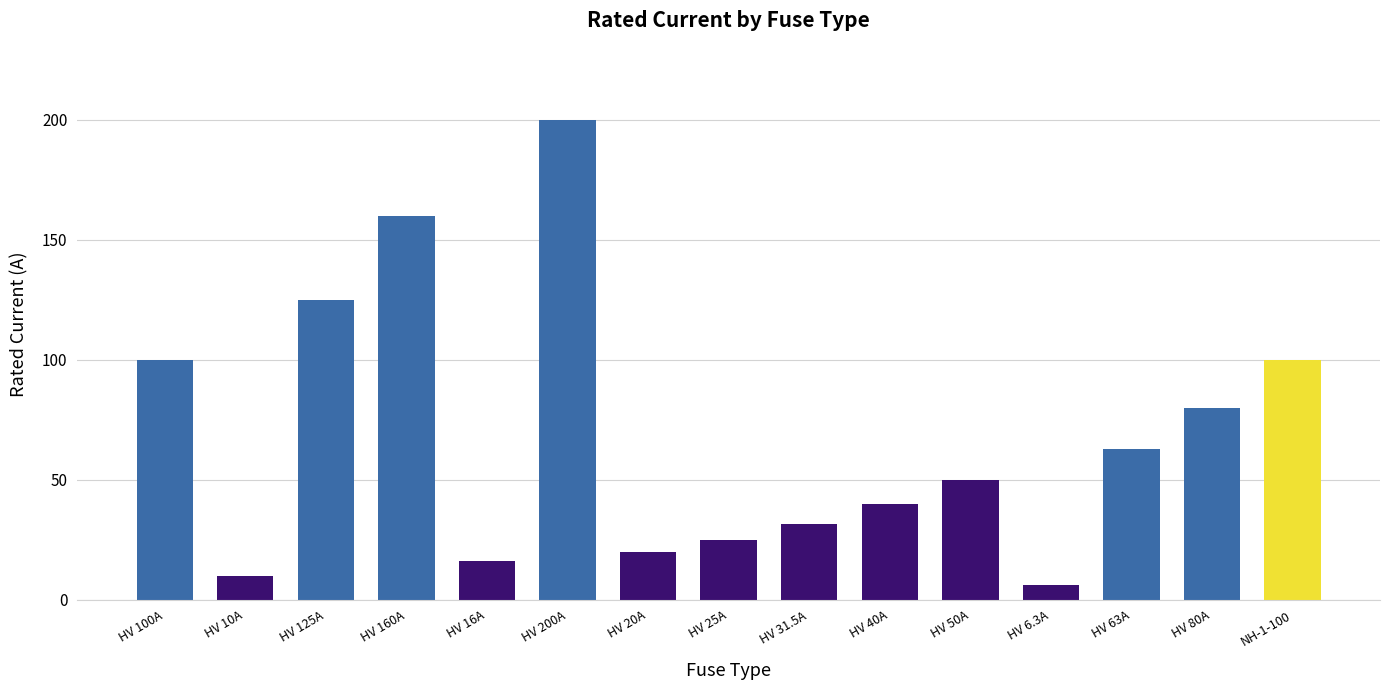

Reading left to right, extract all data points from this chart.

100.0	10.0	125.0	160.0	16.0	200.0	20.0	25.0	31.5	40.0	50.0	6.3	63.0	80.0	100.0